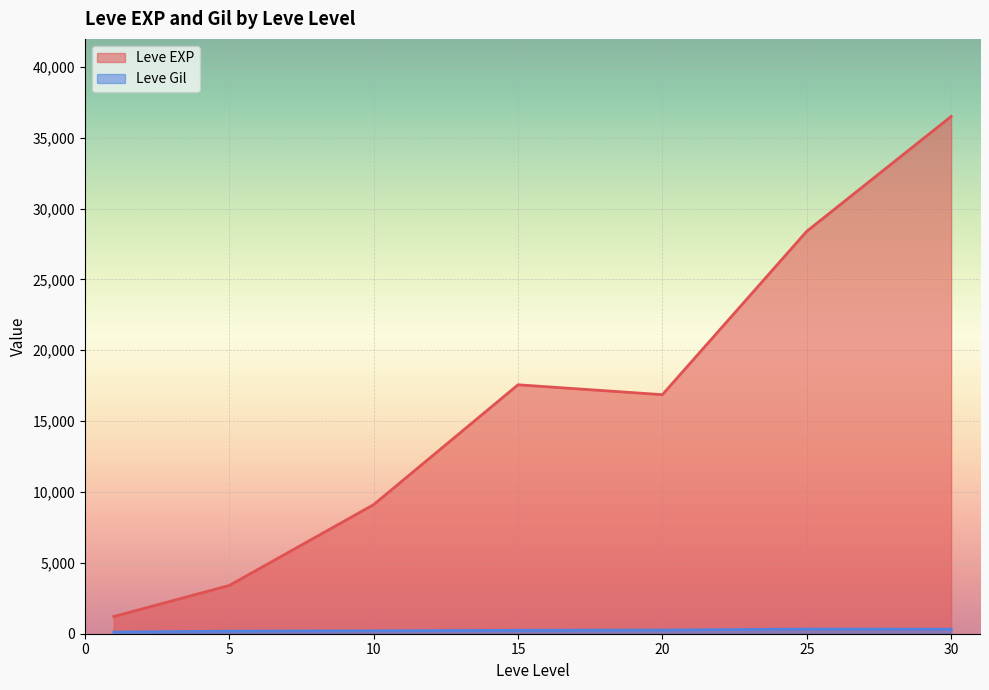

What is the maximum value shown in the chart?

36492.5